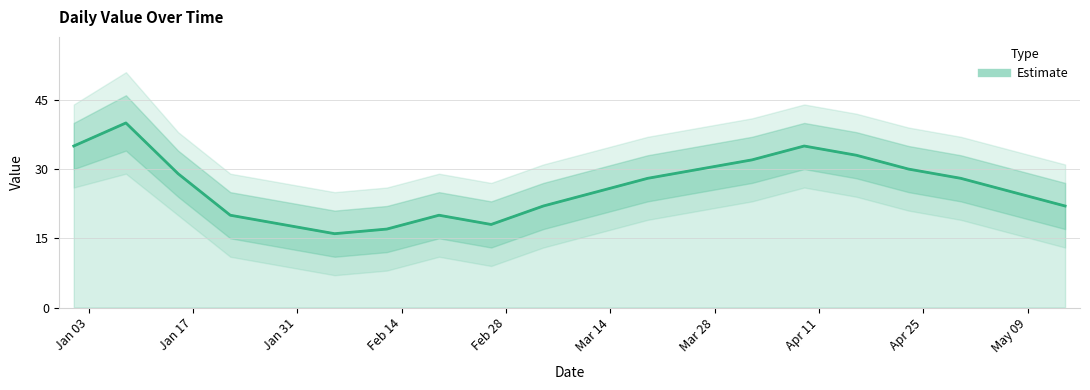

How many values exceed 28?

8